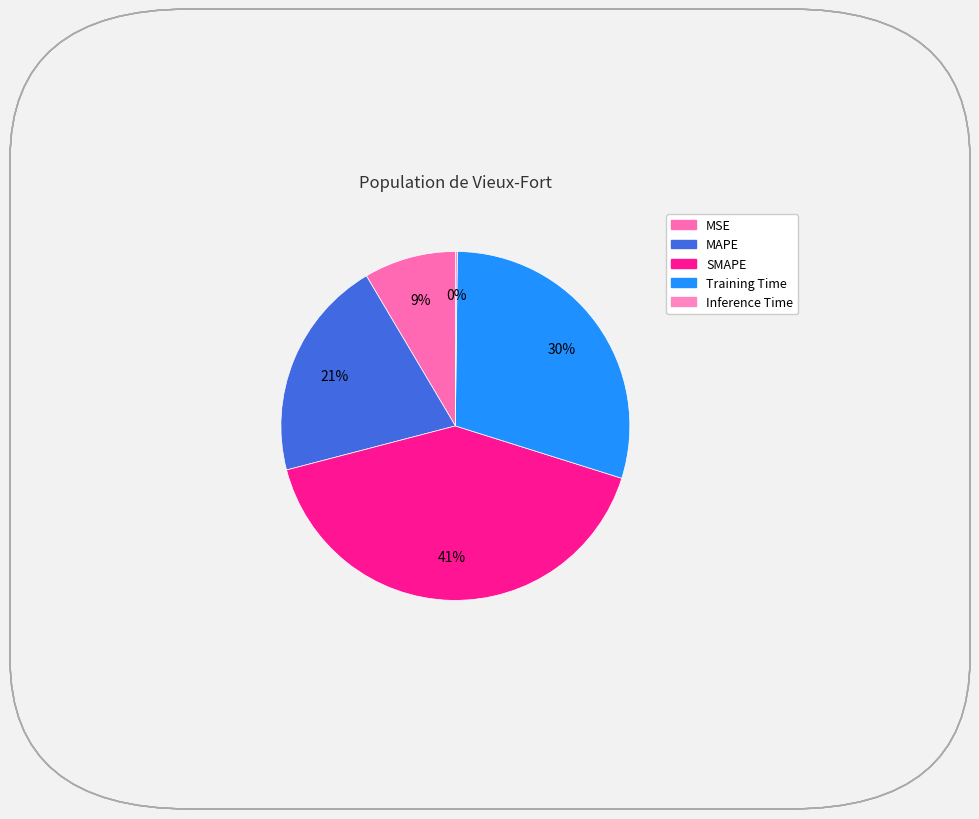

Is there a majority slice in this chart?

No